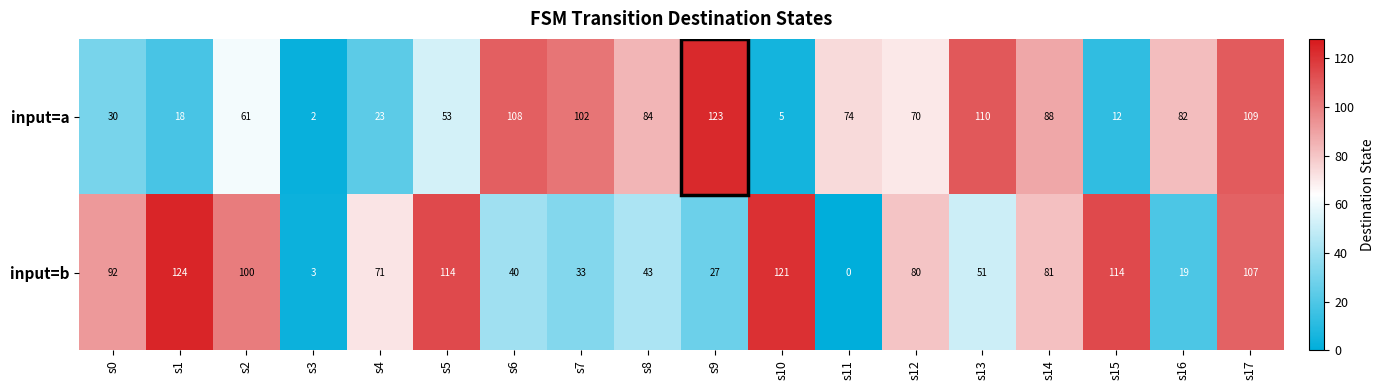

Is the value of input=b at s14 greater than the value of input=a at s10?

Yes